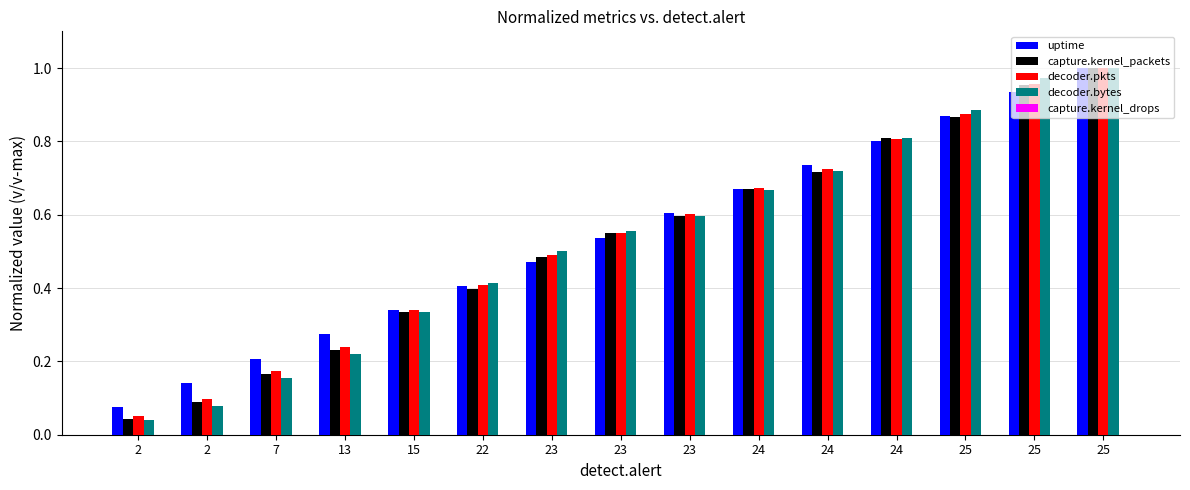

At how many categories does at least one series exceed 0?

15